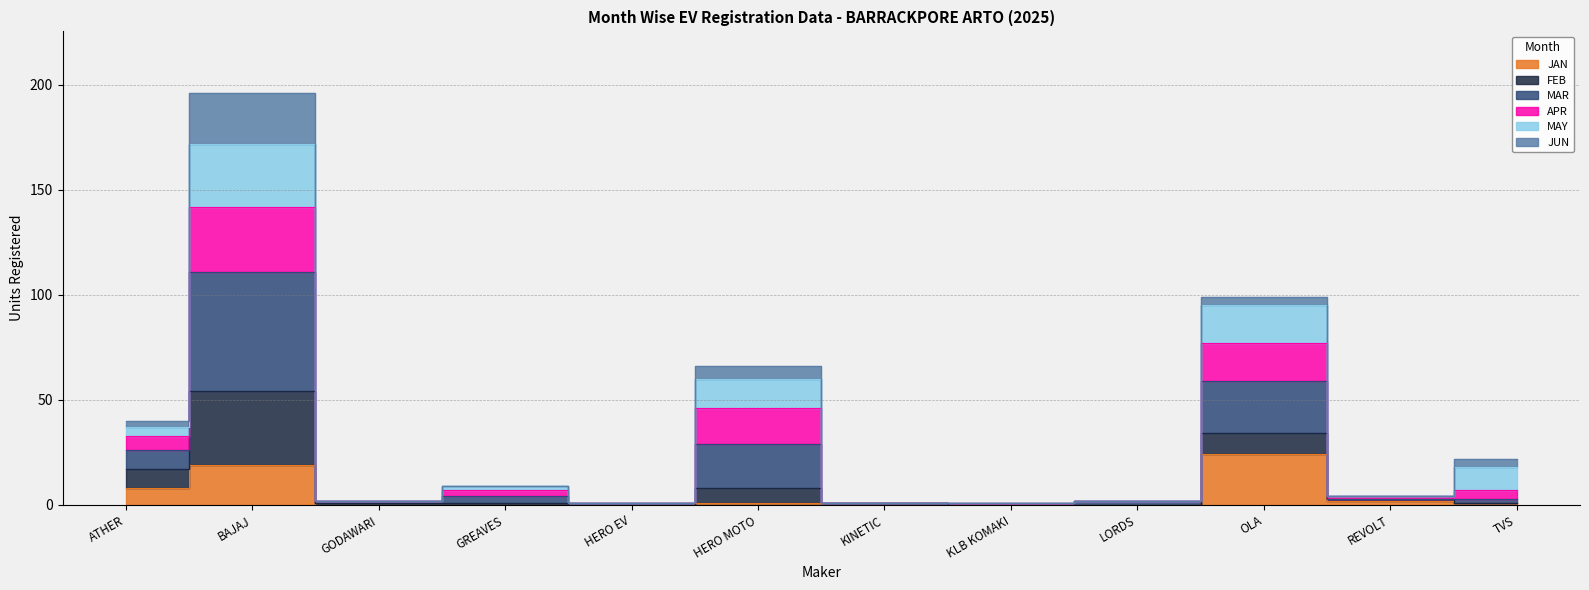

True or false: APR has a value of 1 at HERO EV.

True